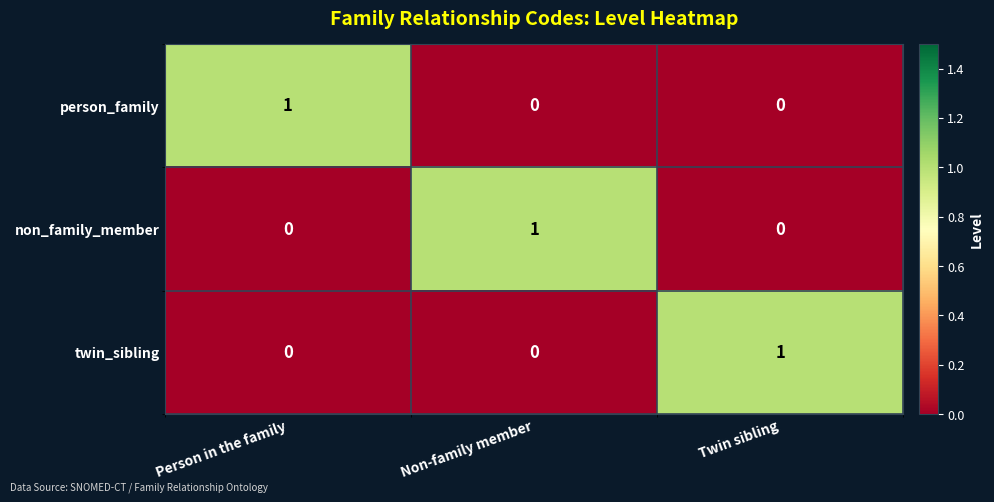

Reading left to right, what are all the values shown in this chart?

person_family: Person in the family=1	Non-family member=0	Twin sibling=0
non_family_member: Person in the family=0	Non-family member=1	Twin sibling=0
twin_sibling: Person in the family=0	Non-family member=0	Twin sibling=1